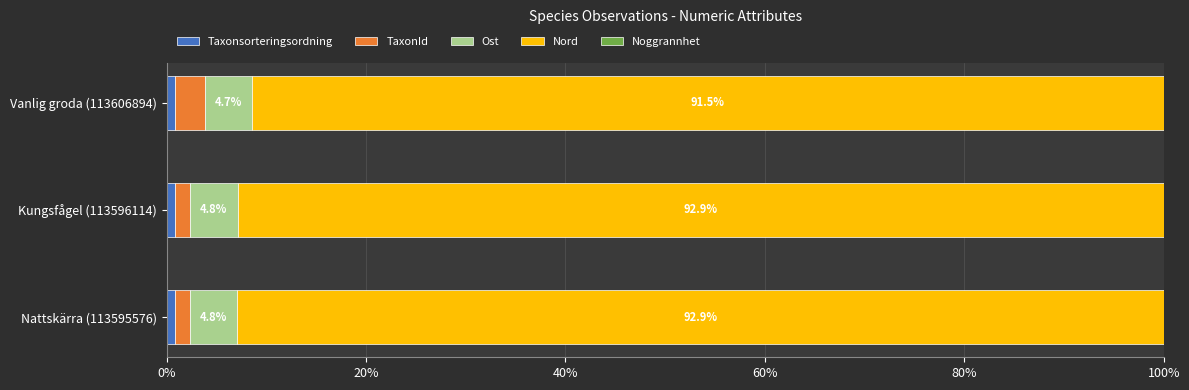

How many series are shown in this chart?

5